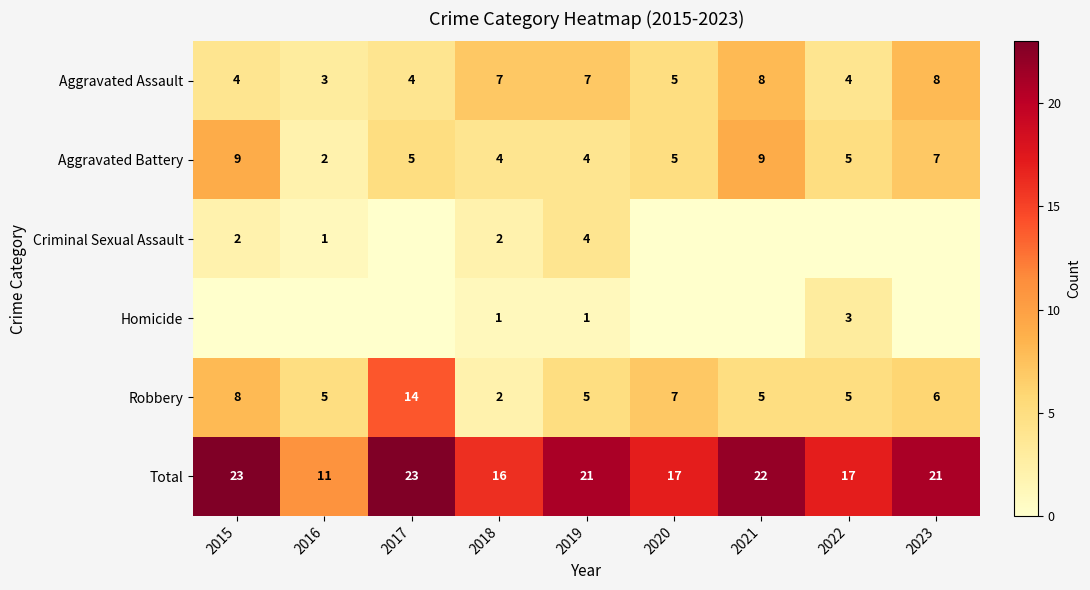

What is the difference between the highest and lowest values at 2018?

15